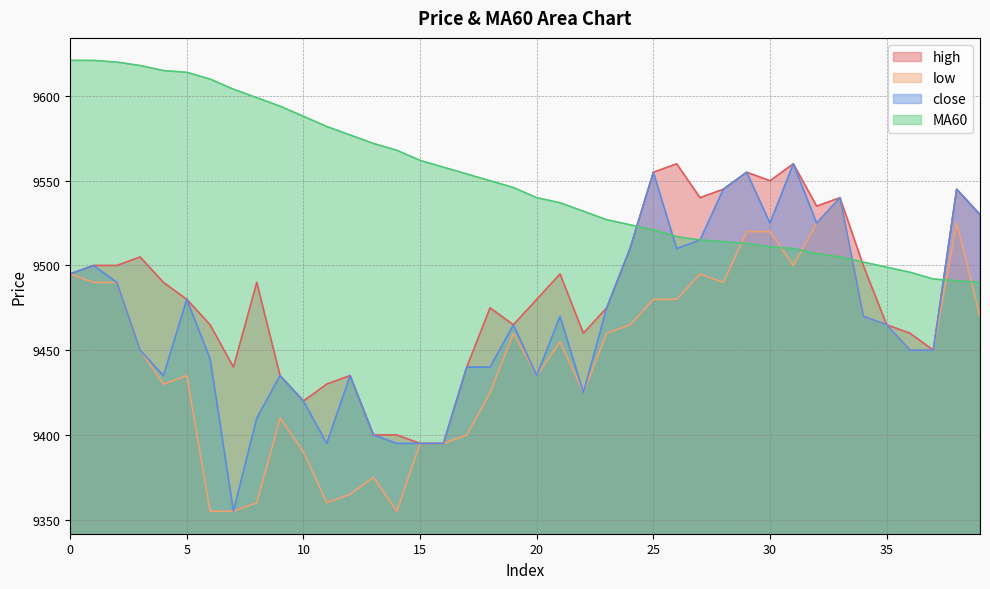

At 9, list the series in order from smallest to largest.

low, high, close, MA60